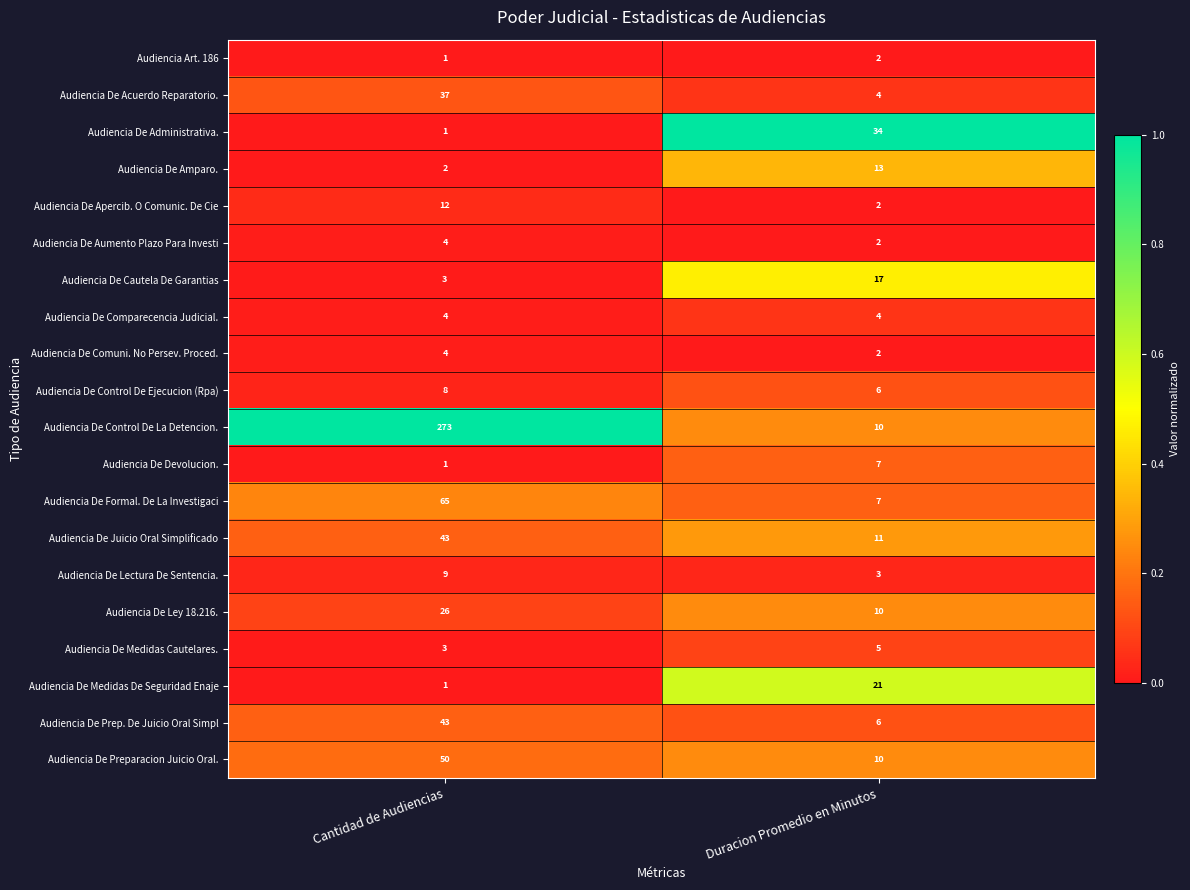

True or false: Audiencia De Formal. De La Investigaci has a value of 65 at Cantidad de Audiencias.

True